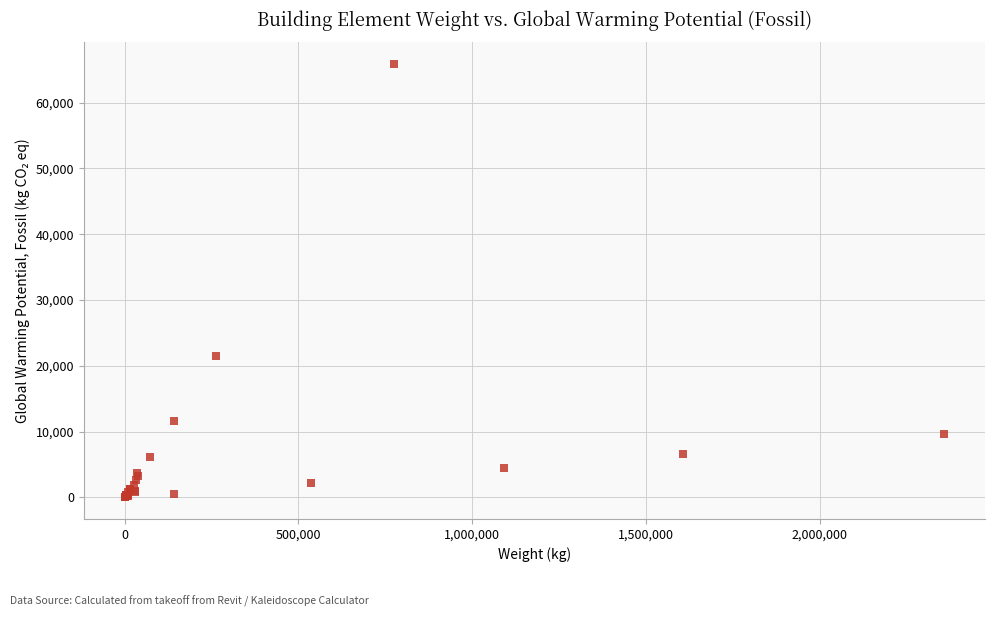

What Y value in the scatter plot is closest to 32939?

21471.4